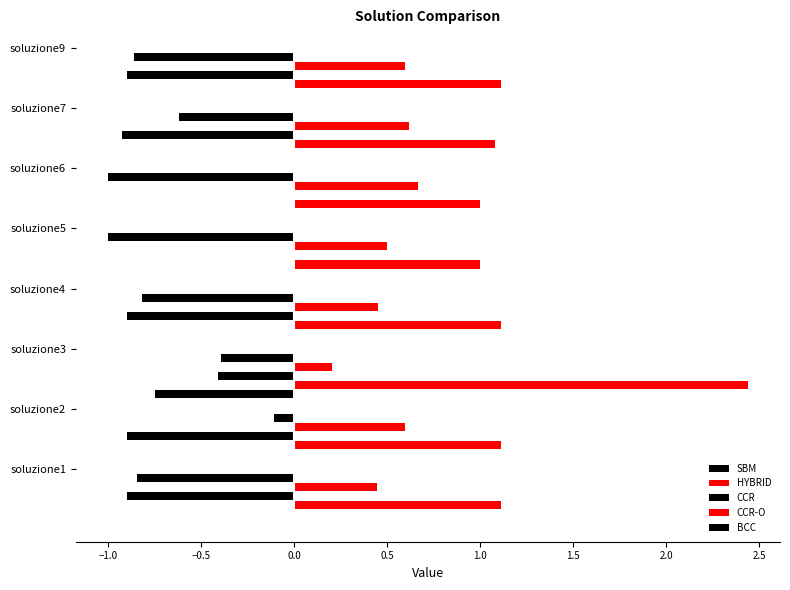

How many distinct data groups are displayed?

5